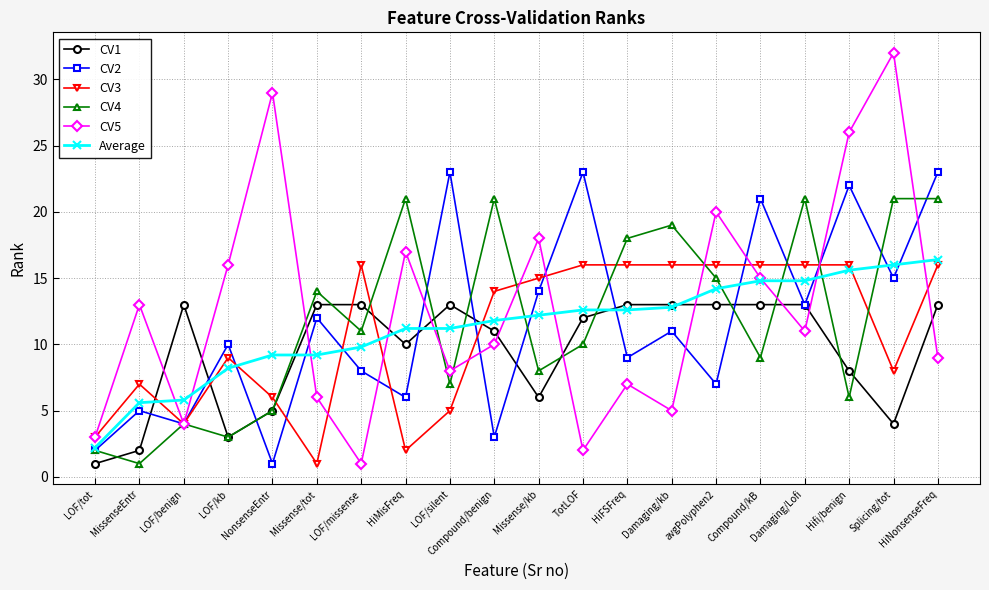

How many lines are shown in the chart?

6